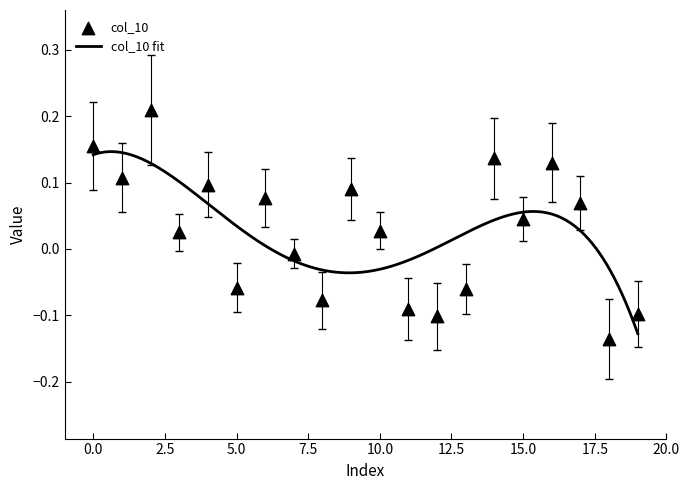

Between 4 and 1, which is larger?

1